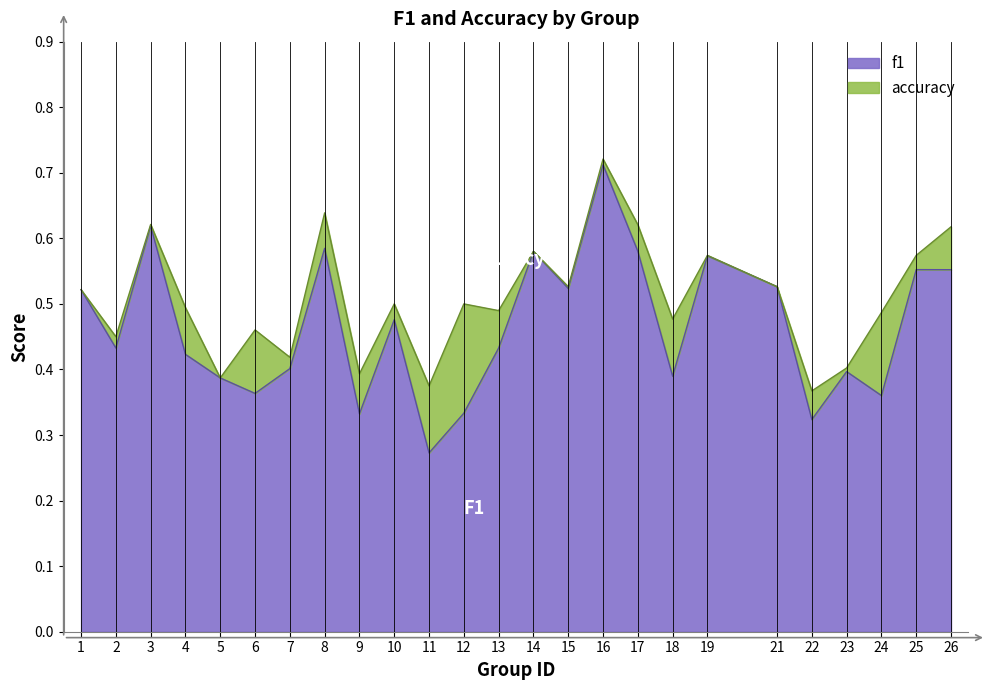

Which label corresponds to the largest value in the chart?

16